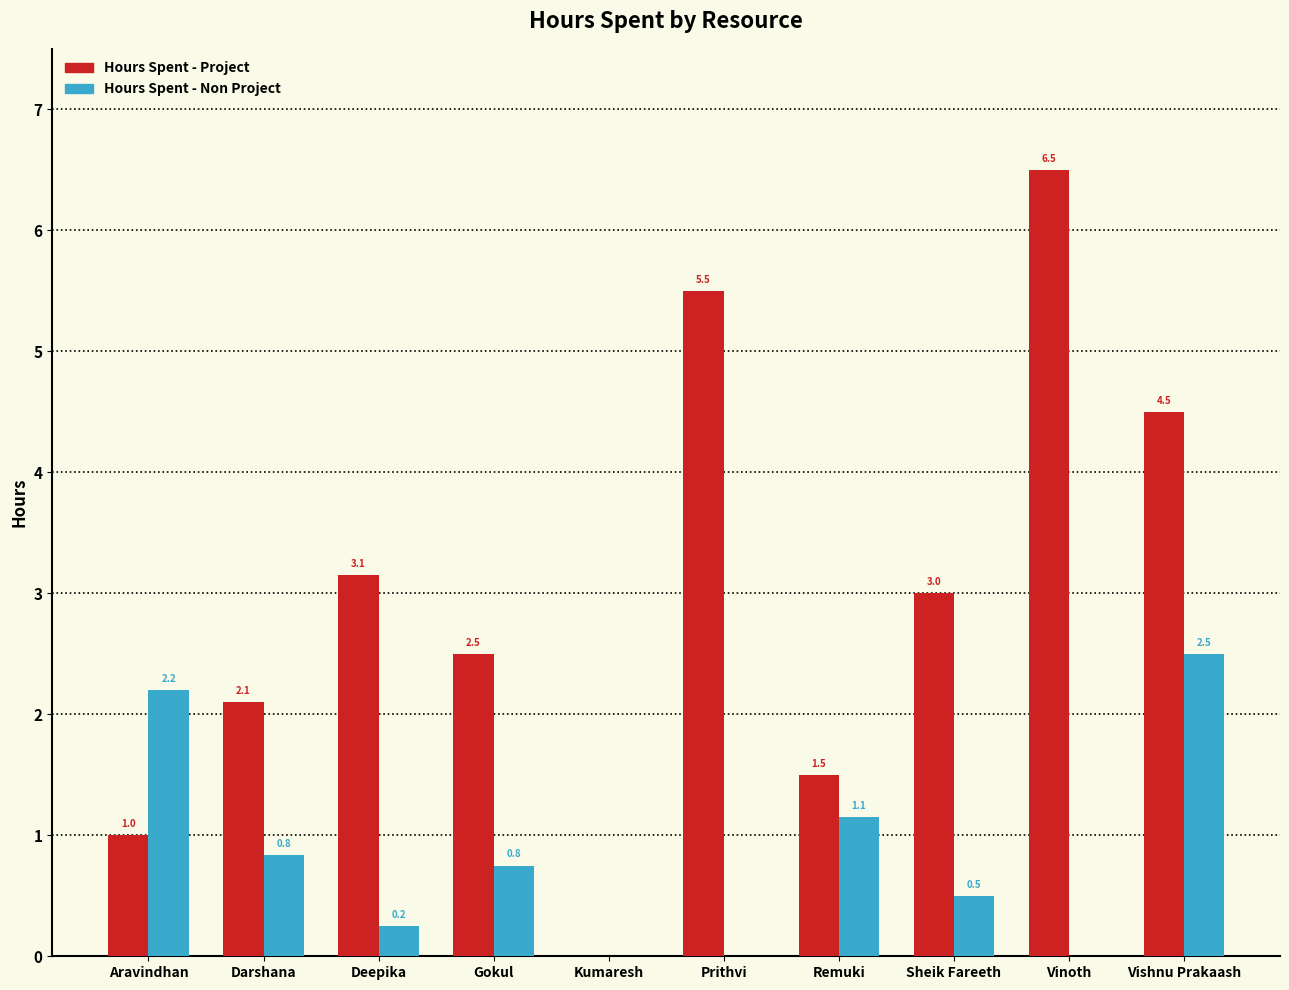

The Hours Spent - Project series shows 6.5 at Vinoth. True or false?

True